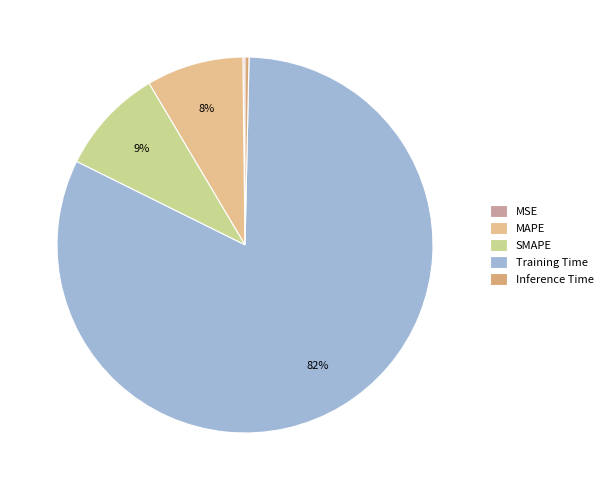

Which category has the biggest portion of the pie?

Training Time